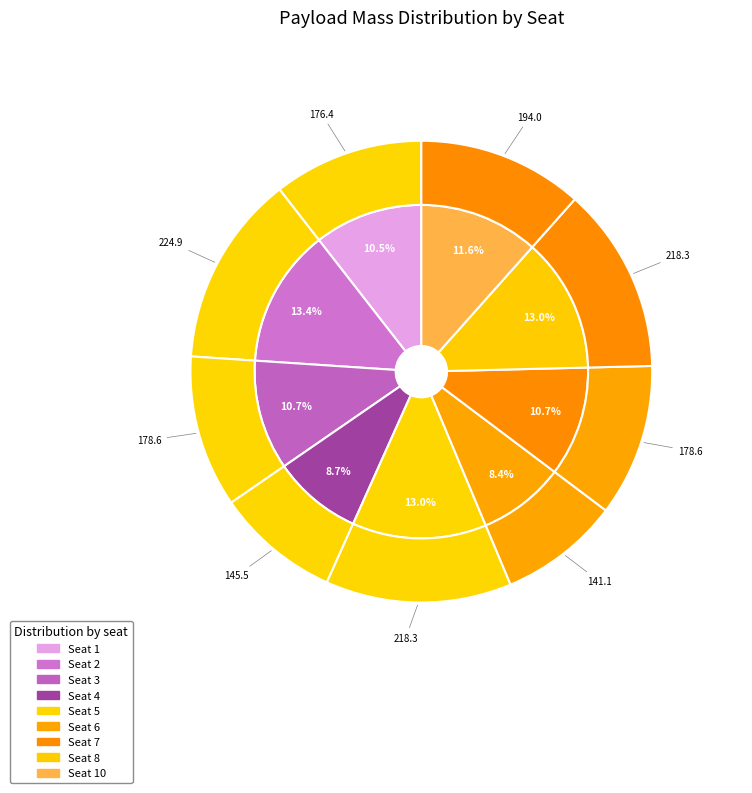

To the nearest percent, what is the difference between the Seat 6 and Seat 3 slice percentages?

2%